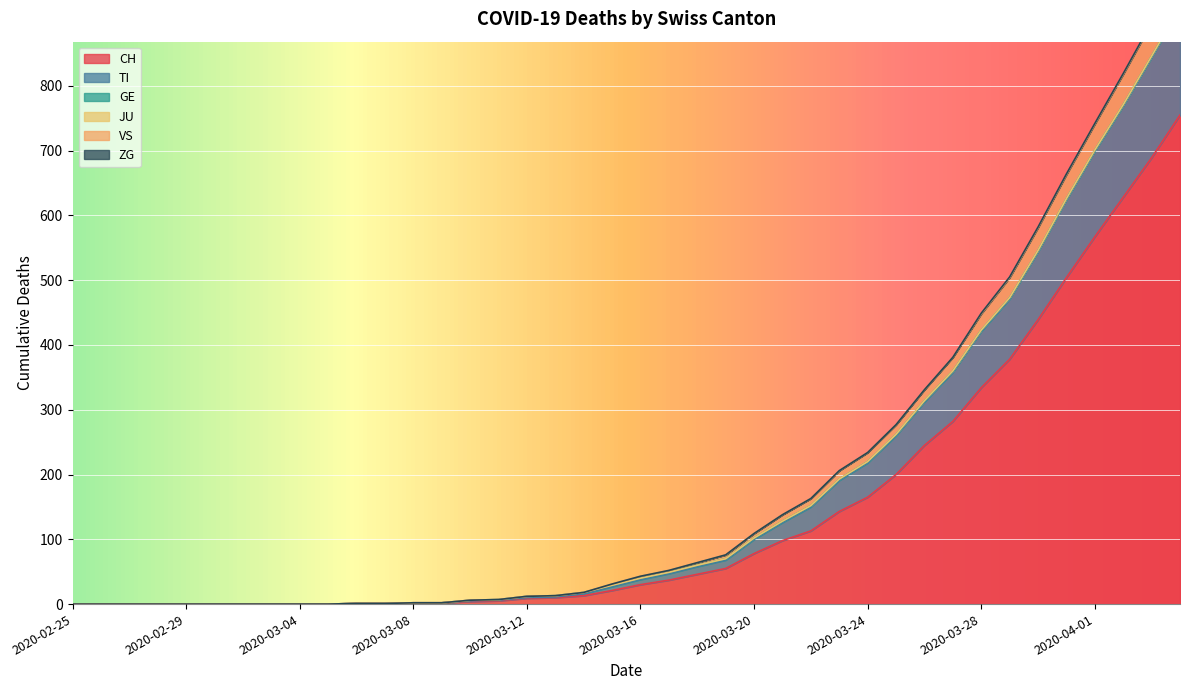

At which category does the chart reach its minimum across all series?

2020-02-25